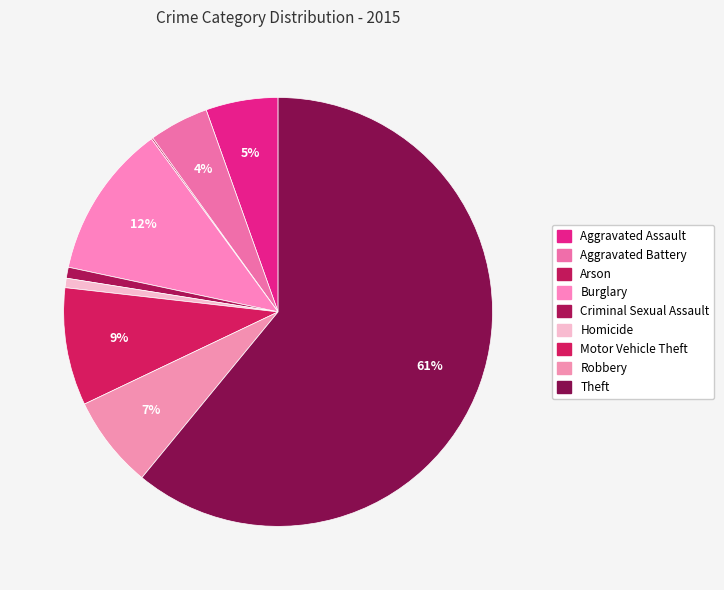

To the nearest percent, what percentage of the pie is Aggravated Assault?

5%